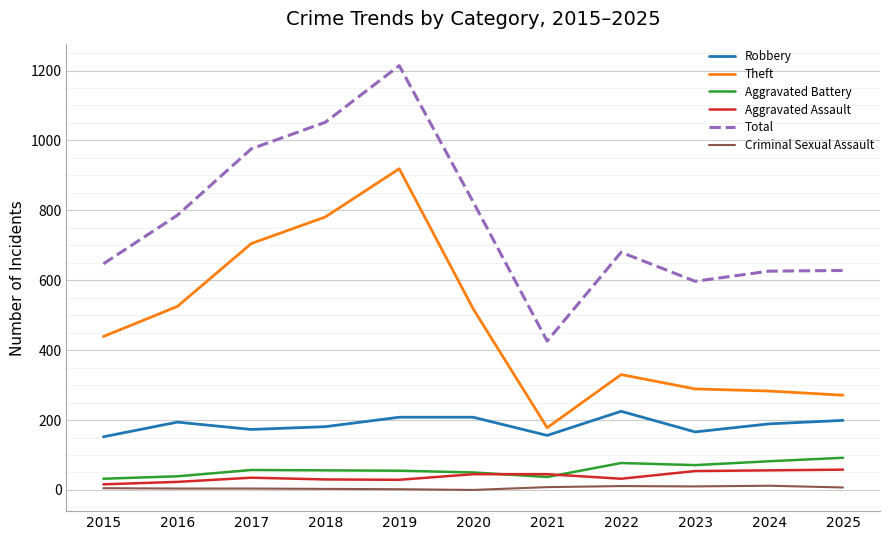

The Criminal Sexual Assault series shows 11 at 2022. True or false?

True